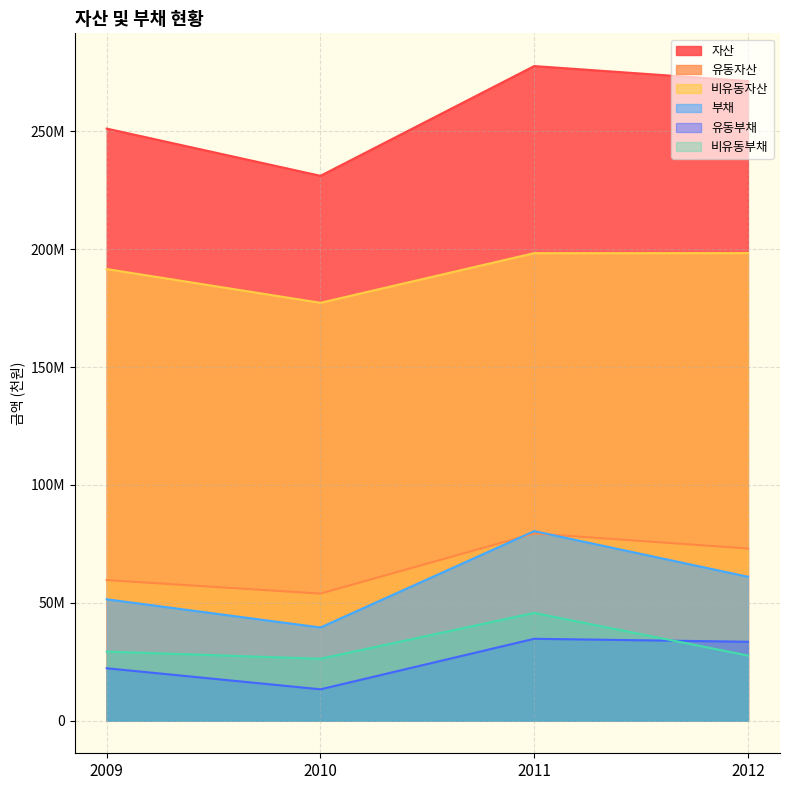

Reading right to left, extract all data points from this chart.

자산: 271373465	277746170	231168823	251208034
유동자산: 73013490	79388900	53880488	59611827
비유동자산: 198359975	198357270	177288335	191596206
부채: 61034697	80388877	39494460	51461429
유동부채: 33438190	34702104	13262875	22194592
비유동부채: 27596507	45686773	26231585	29266837